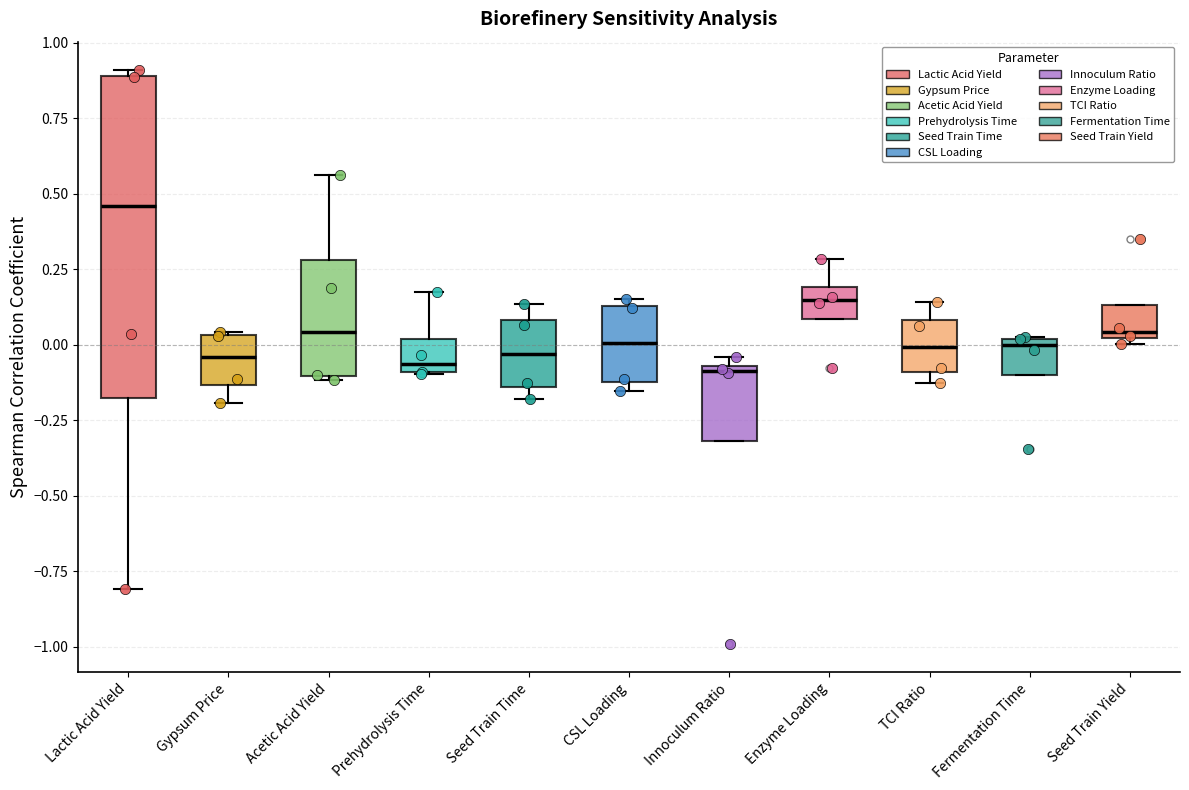

Where does the median line of the box for TCI Ratio sit on the y-axis? The values are not printed on the chart, so give them approximately, as read against the axis.

0.00